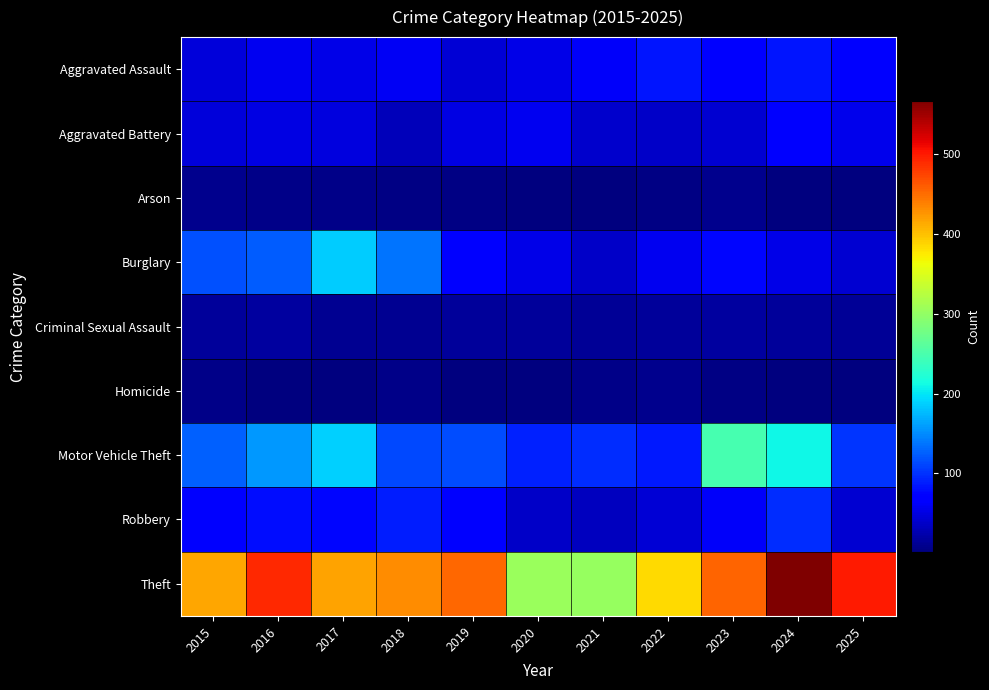

Which has a higher value, 2017 or 2021?

2021